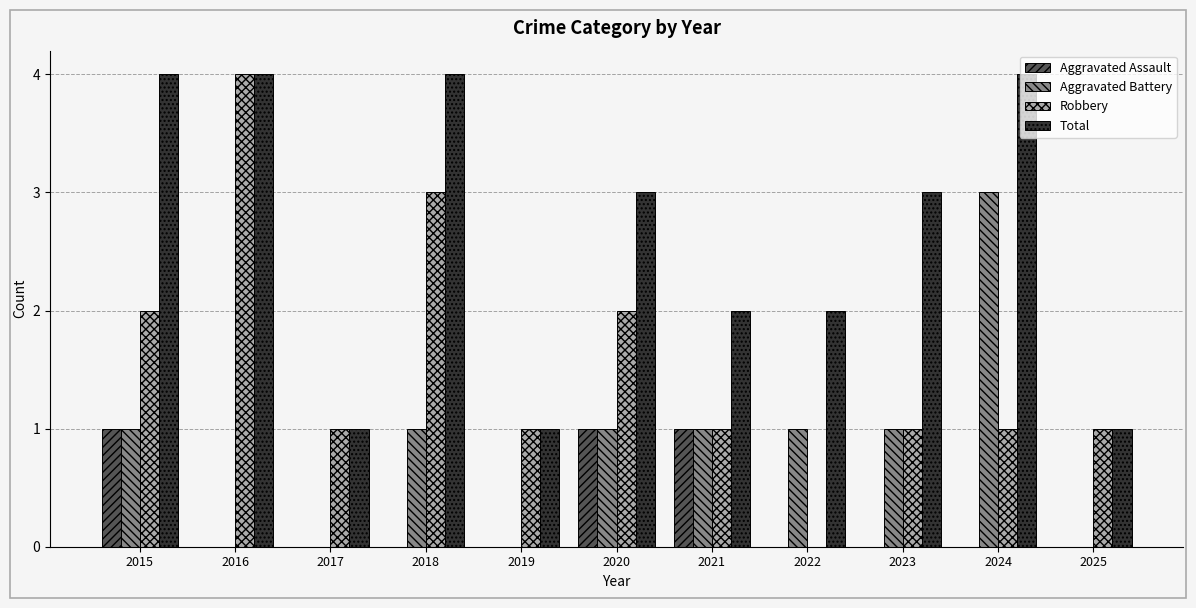

What are all the series names shown in the legend?

Aggravated Assault, Aggravated Battery, Robbery, Total